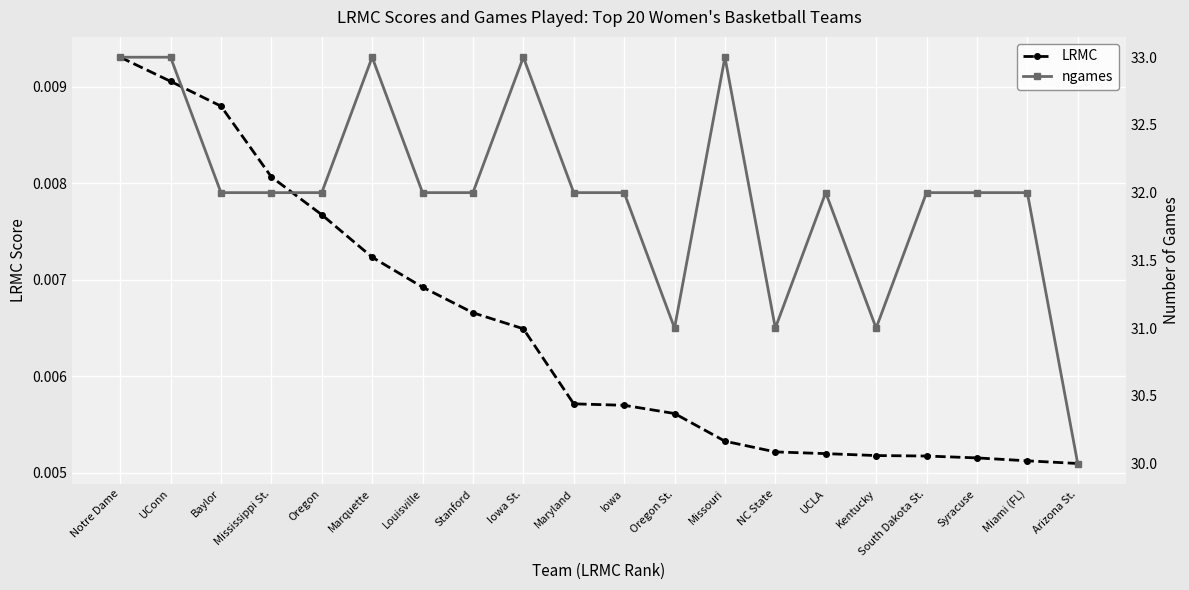

What are all the series names shown in the legend?

LRMC, ngames